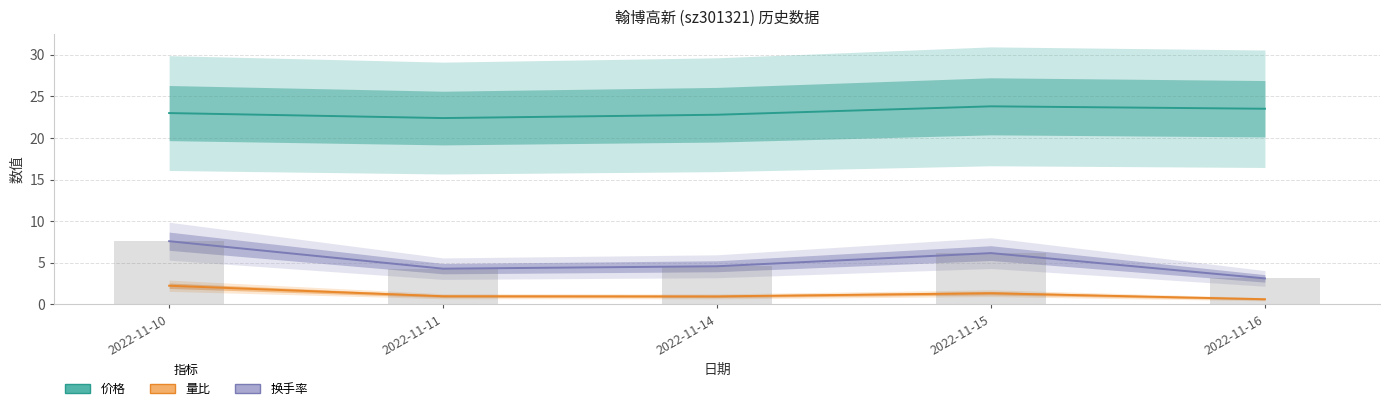

Between 2022-11-16 and 2022-11-15, which is larger?

2022-11-15